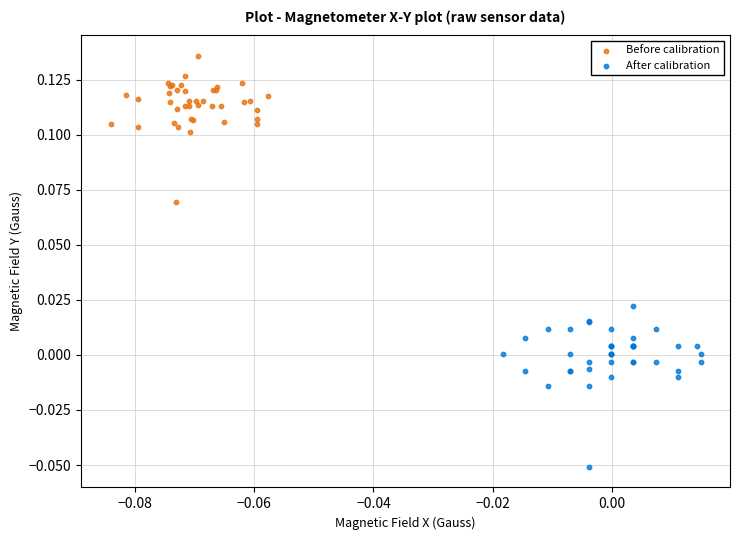

Which series has the largest Y range (max minus min)?

After calibration